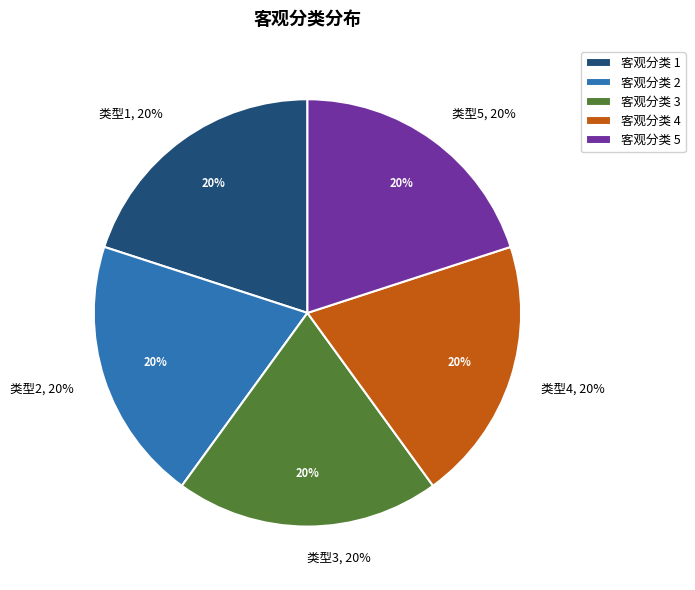

How many segments does this pie chart have?

5